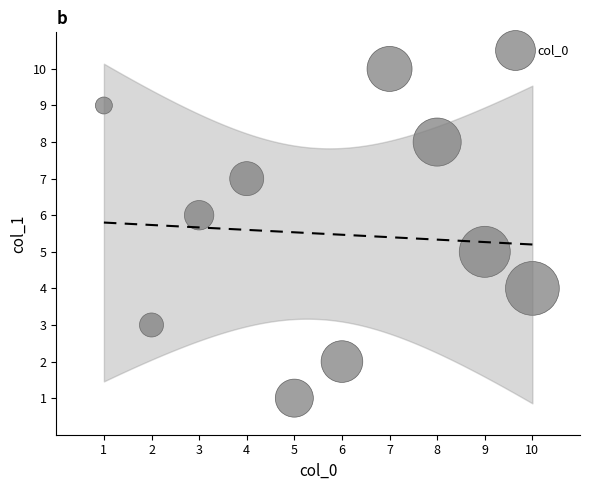

What is the average X value?

6